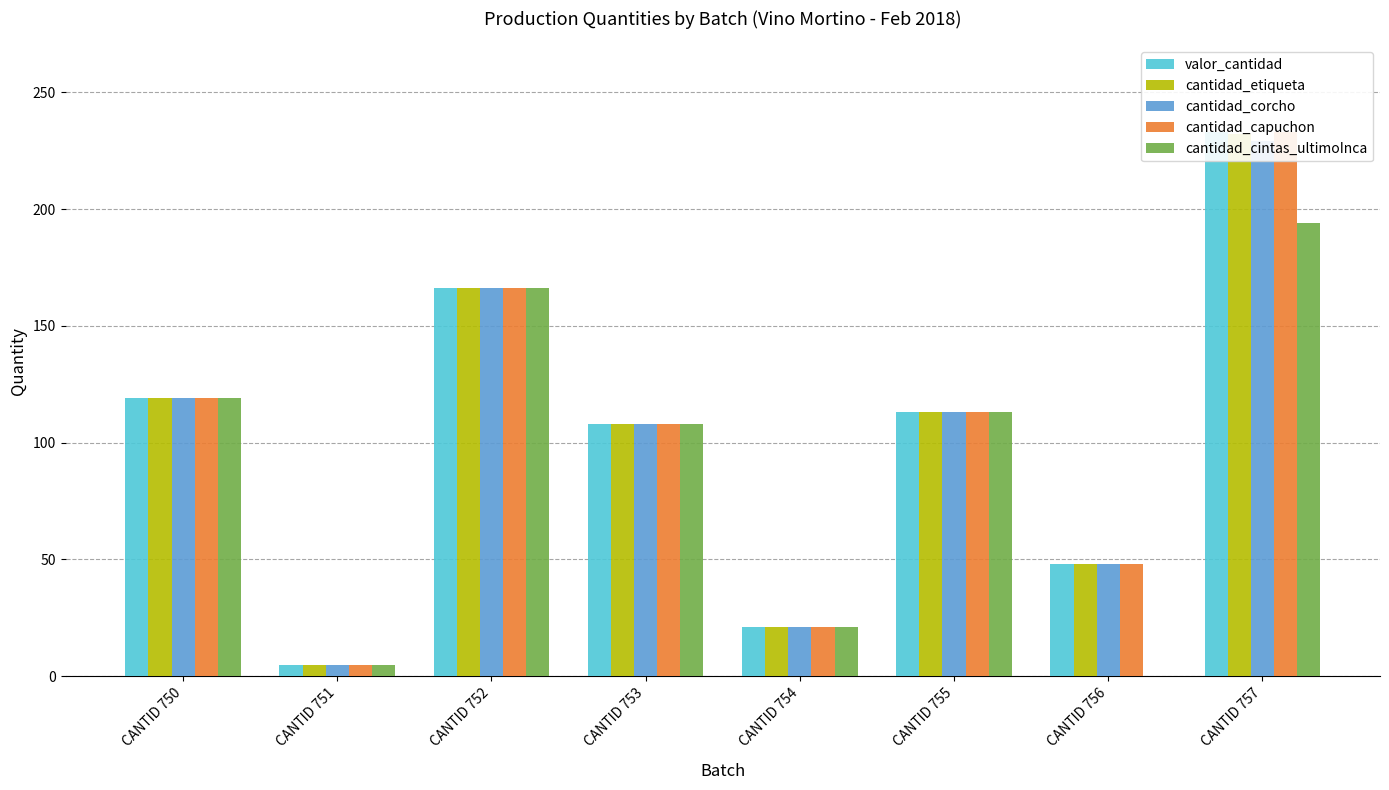

Reading left to right, extract all data points from this chart.

valor_cantidad: 119	5	166	108	21	113	48	233
cantidad_etiqueta: 119	5	166	108	21	113	48	232
cantidad_corcho: 119	5	166	108	21	113	48	229
cantidad_capuchon: 119	5	166	108	21	113	48	233
cantidad_cintas_ultimoInca: 119	5	166	108	21	113	0	194